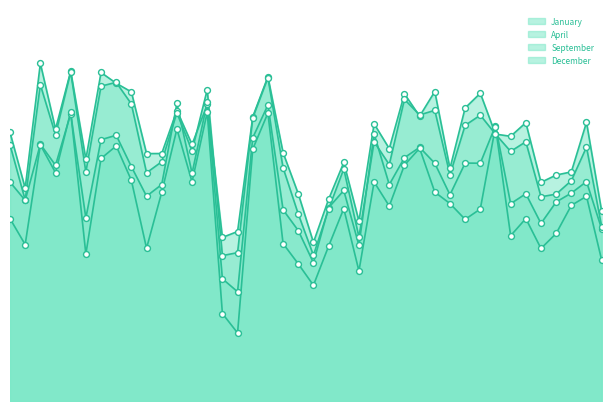

Which series has the largest total across all categories?

January